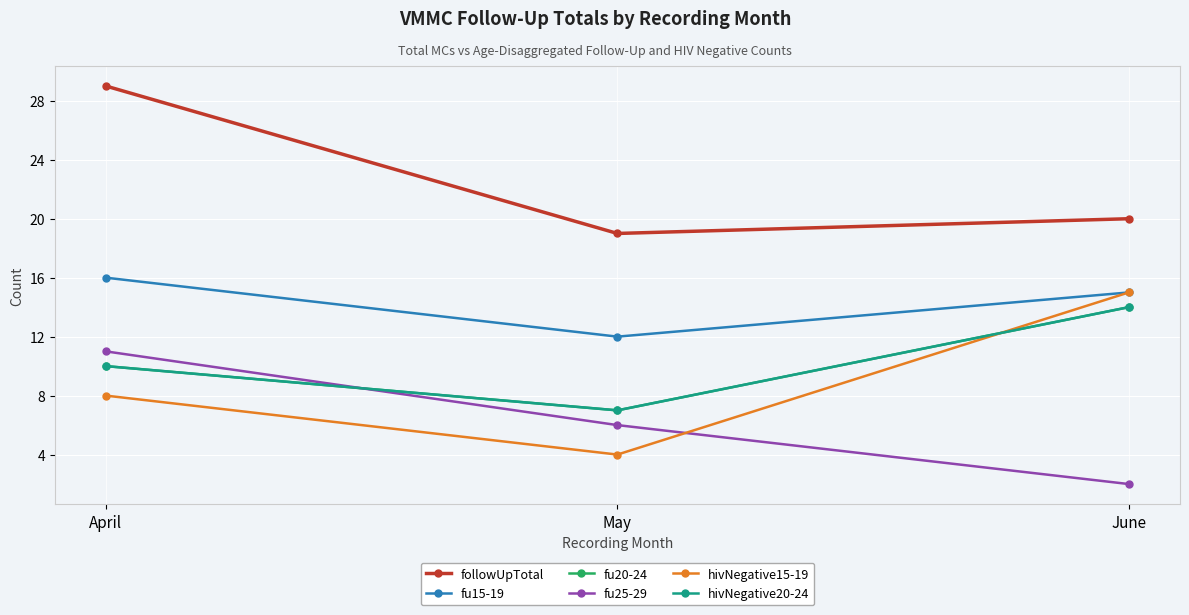

Does the chart have visible grid lines?

Yes